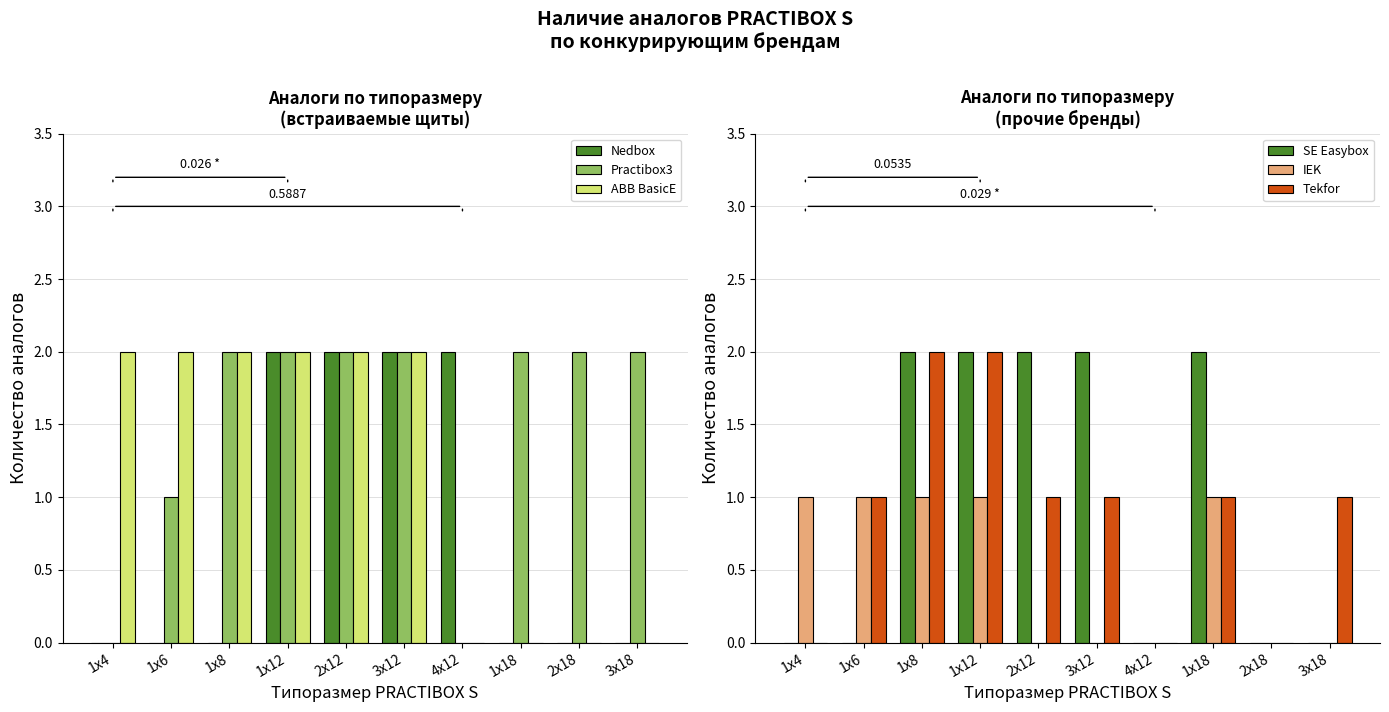

Is the value of SE Easybox at 1x6 greater than the value of Tekfor at 1x6?

No